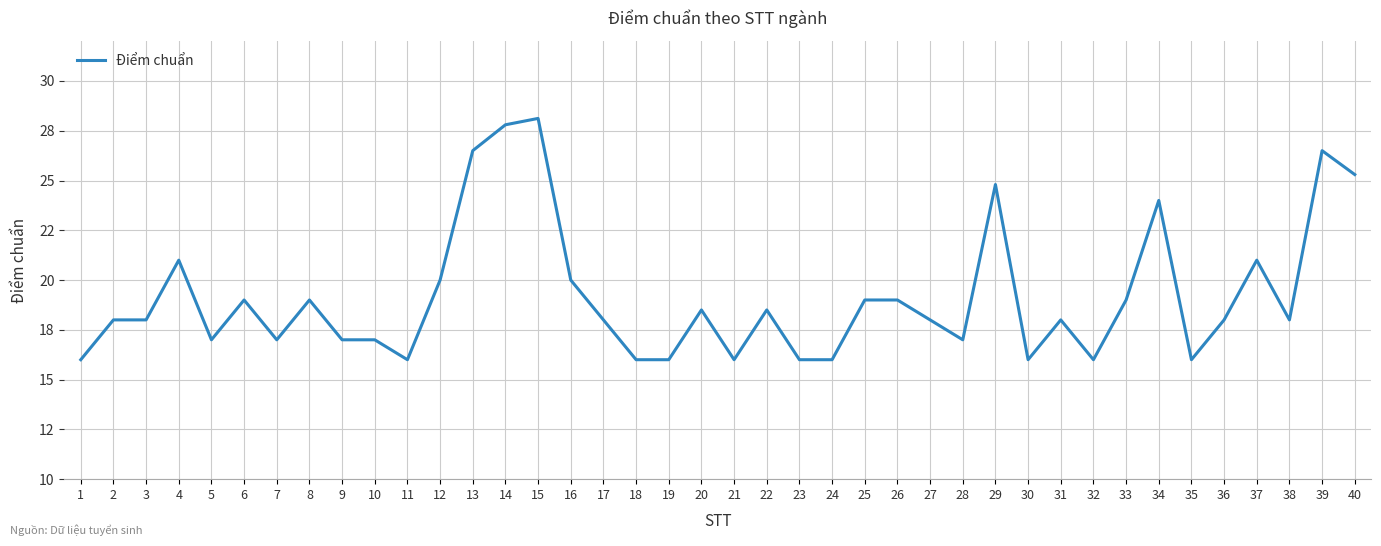

Which has a higher value, 38 or 1?

38